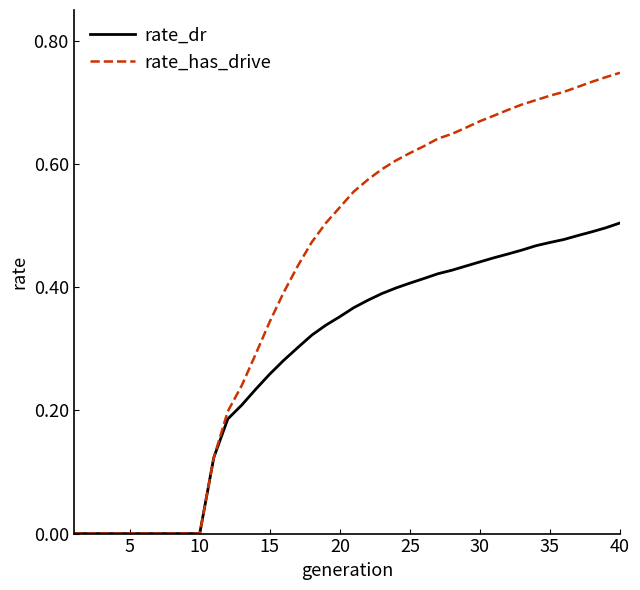

Which series has the widest spread of values?

rate_has_drive